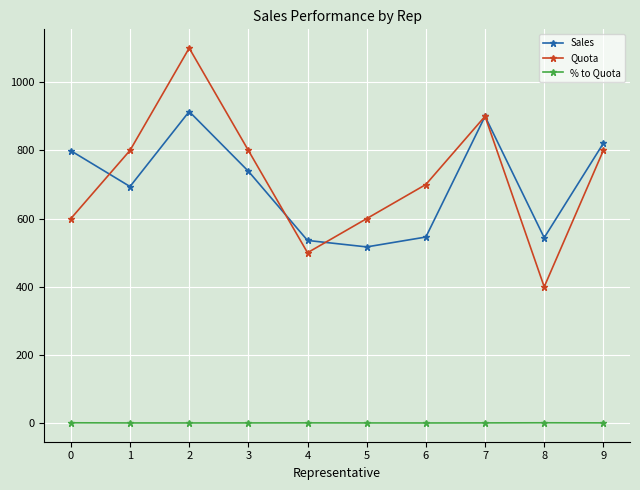

The value of Quota at 0 is 600.0. True or false?

True